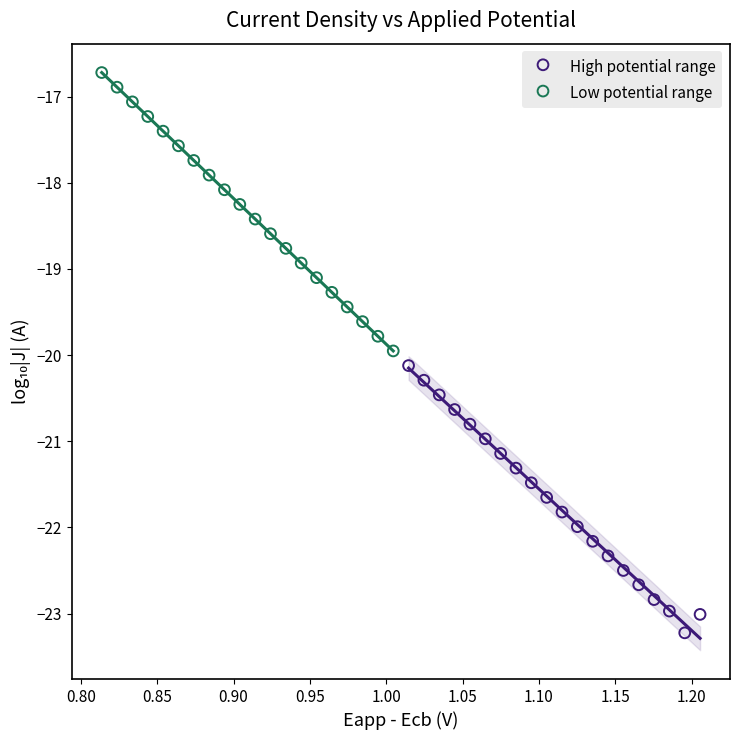

Which series contains the highest Y value?

Low potential range